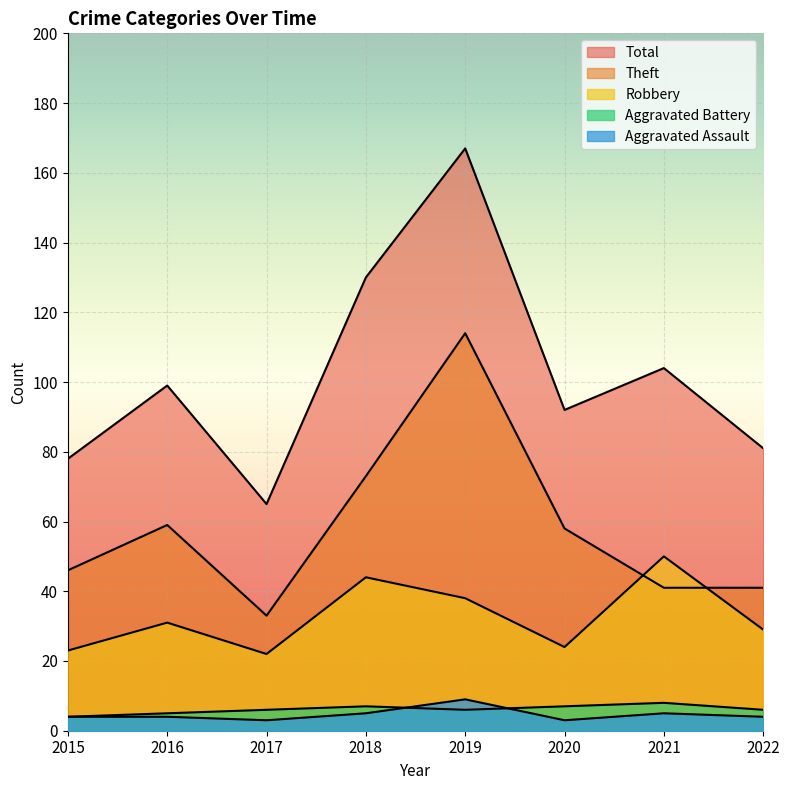

Does the chart display data point markers on the line(s)?

No